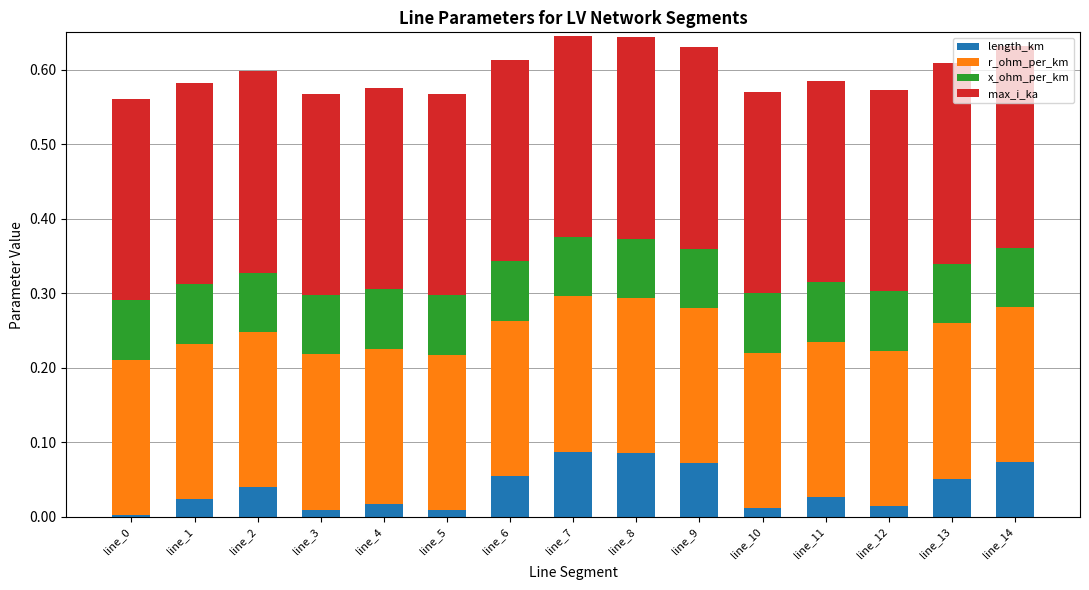

The length_km series shows 0.0 at line_3. True or false?

True